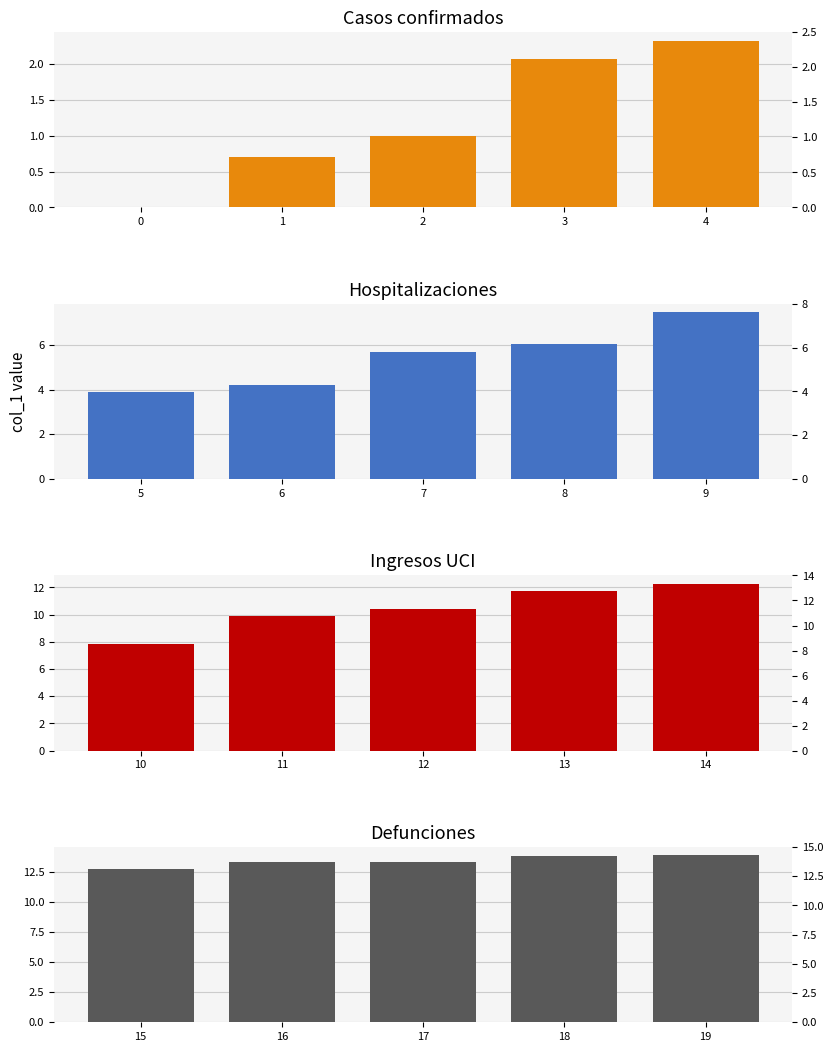

Reading left to right, what are all the values shown in this chart?

col_1 (panel 1): 0.0	0.7	1.0	2.1	2.3
col_1 (panel 2): 3.9	4.2	5.7	6.0	7.5
col_1 (panel 3): 7.9	9.9	10.4	11.8	12.3
col_1 (panel 4): 12.8	13.3	13.3	13.9	13.9